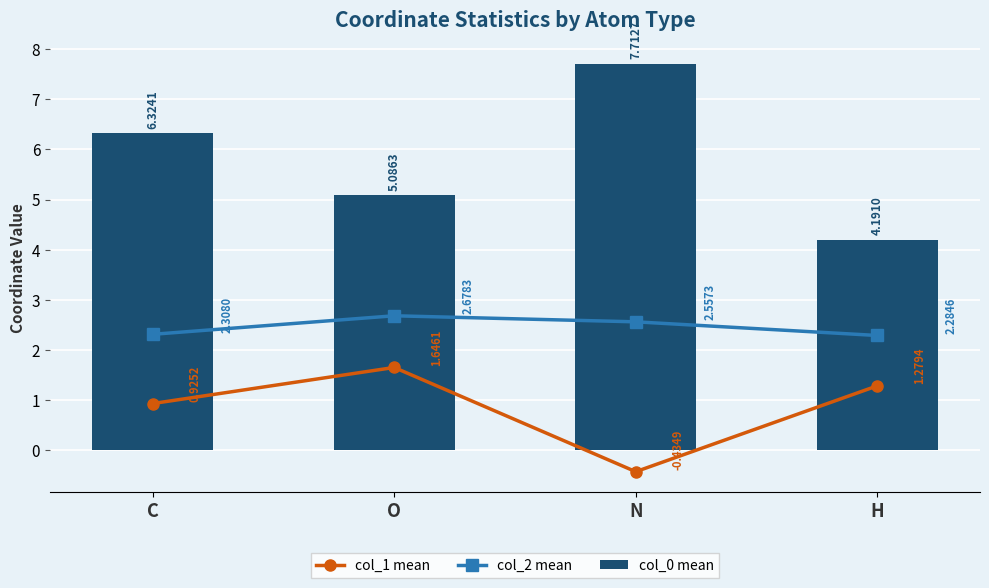

Reading left to right, transcribe all the data shown in this chart.

col_1 mean: 0.9	1.6	-0.4	1.3
col_2 mean: 2.3	2.7	2.6	2.3
col_0 mean: 6.3	5.1	7.7	4.2